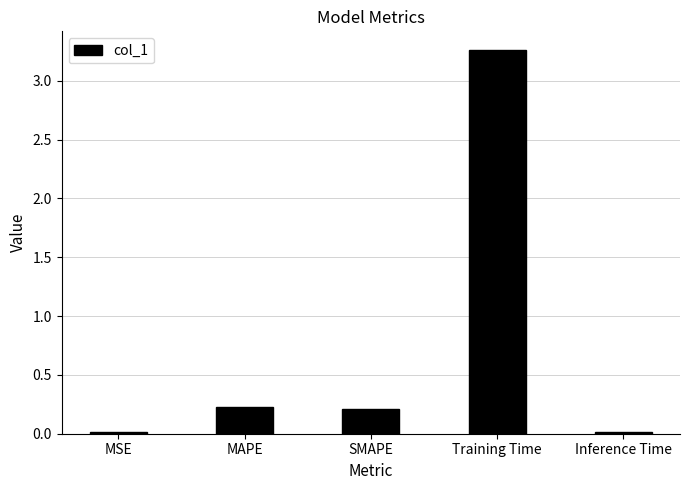

What is the change in value from SMAPE to Inference Time?

-0.2